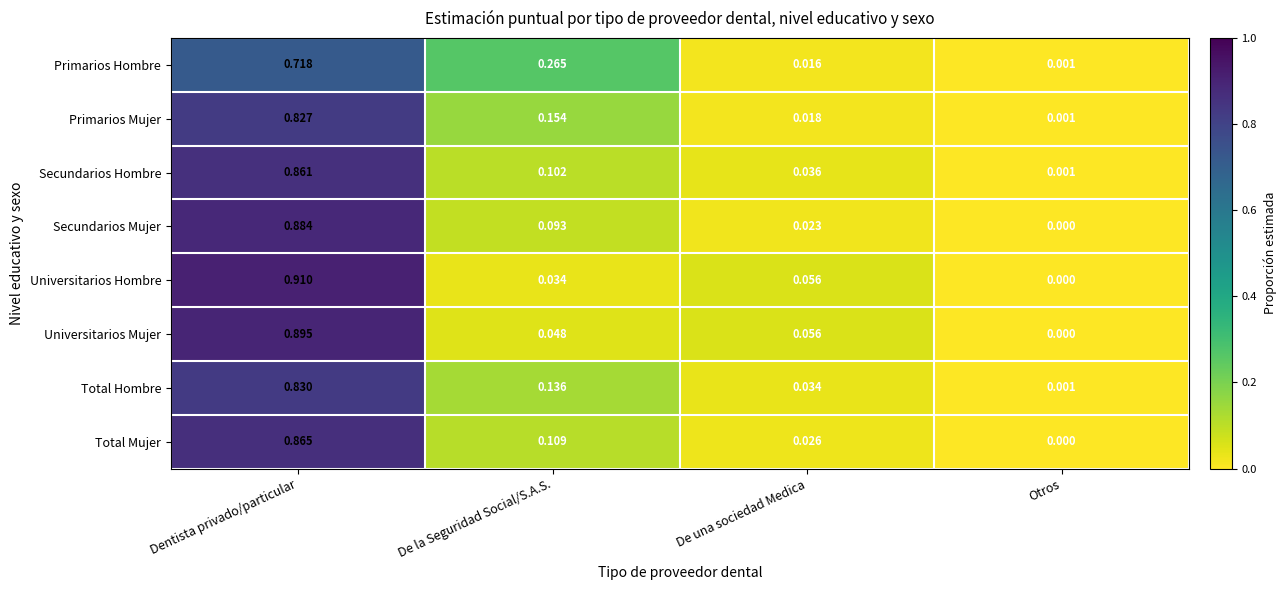

Rank the series by their maximum value, from lowest to highest.

Primarios Hombre, Primarios Mujer, Total Hombre, Secundarios Hombre, Total Mujer, Secundarios Mujer, Universitarios Mujer, Universitarios Hombre